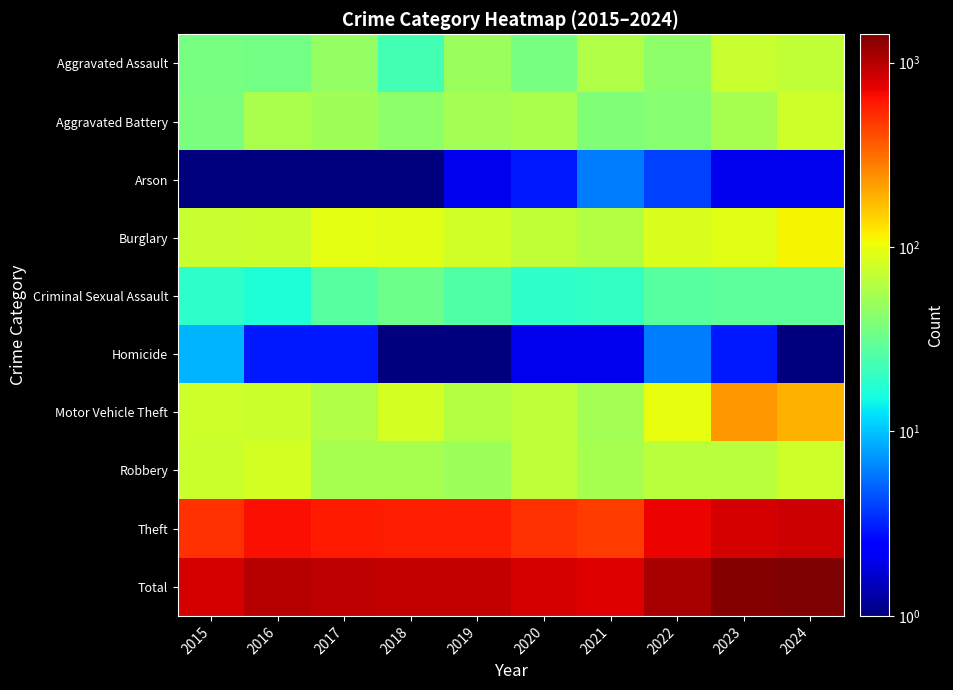

Between 2016 and 2018, which series saw the biggest shift?

Total